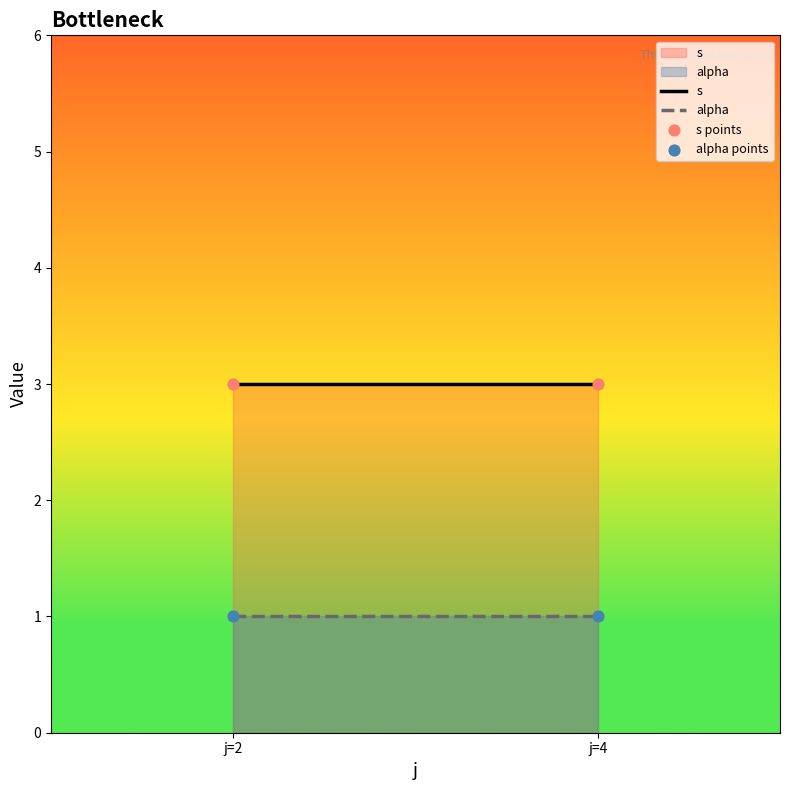

Across all data points, what is the average X value?

3